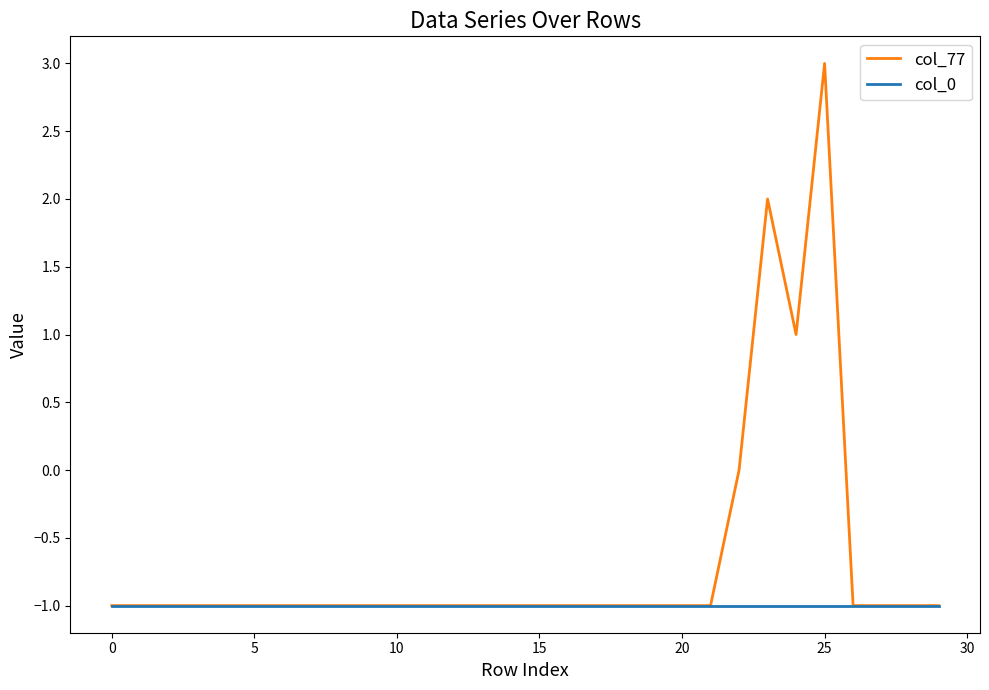

Reading right to left, what are all the values shown in this chart?

col_77: -1	-1	-1	-1	3	1	2	0	-1	-1	-1	-1	-1	-1	-1	-1	-1	-1	-1	-1	-1	-1	-1	-1	-1	-1	-1	-1	-1	-1
col_0: -1	-1	-1	-1	-1	-1	-1	-1	-1	-1	-1	-1	-1	-1	-1	-1	-1	-1	-1	-1	-1	-1	-1	-1	-1	-1	-1	-1	-1	-1